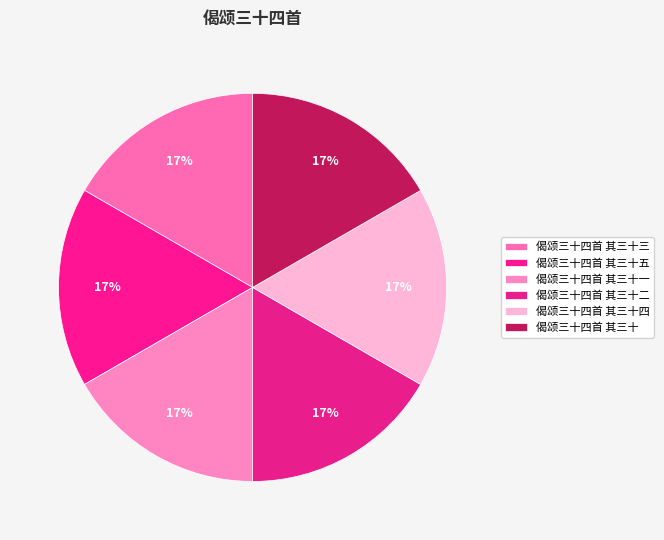

How many segments does this pie chart have?

6